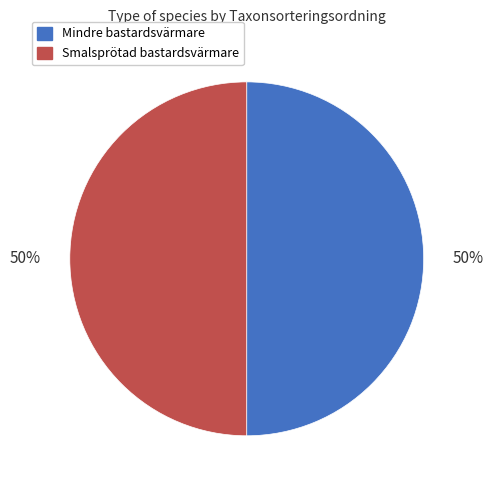

To the nearest percent, what portion does Smalsprötad bastardsvärmare represent?

50%